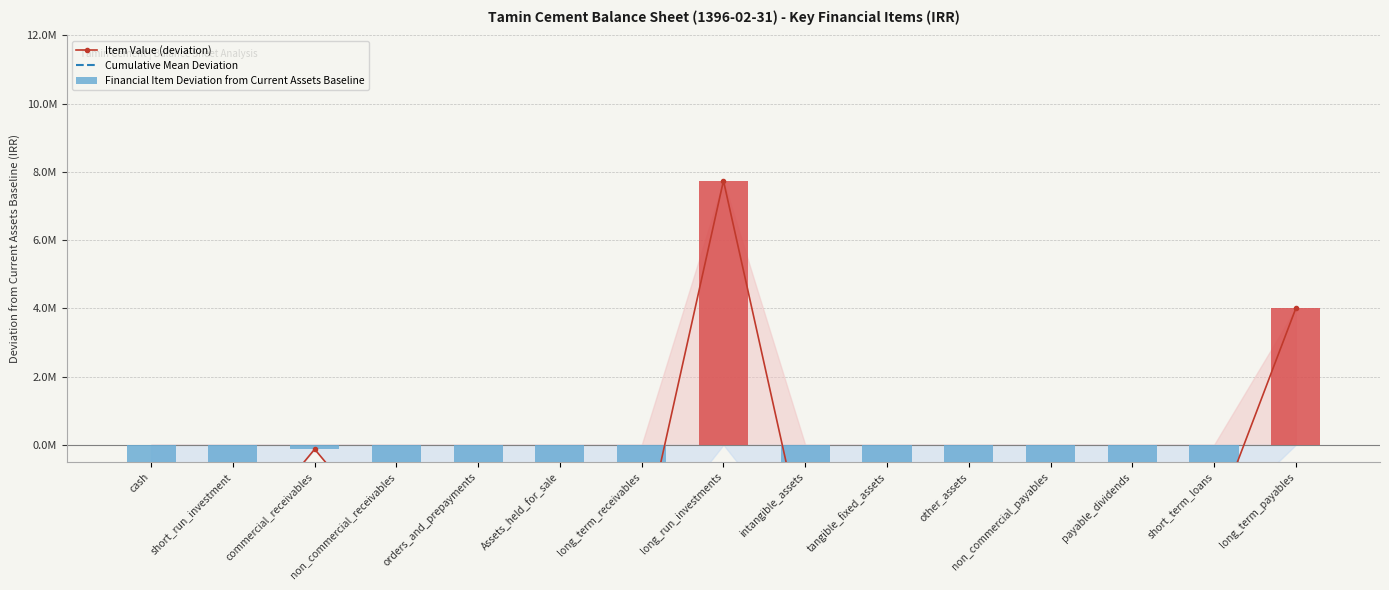

The value of Financial Item Deviation from Current Assets Baseline at long_run_investments is 7743229.0. True or false?

True